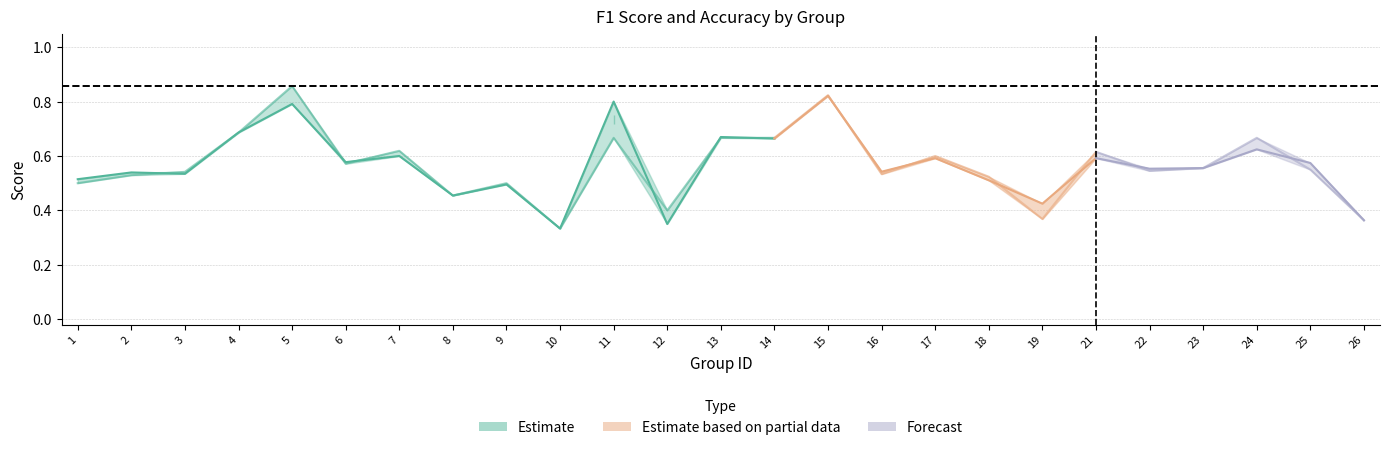

Between which two adjacent categories do f1 and accuracy first intersect?

2 and 3